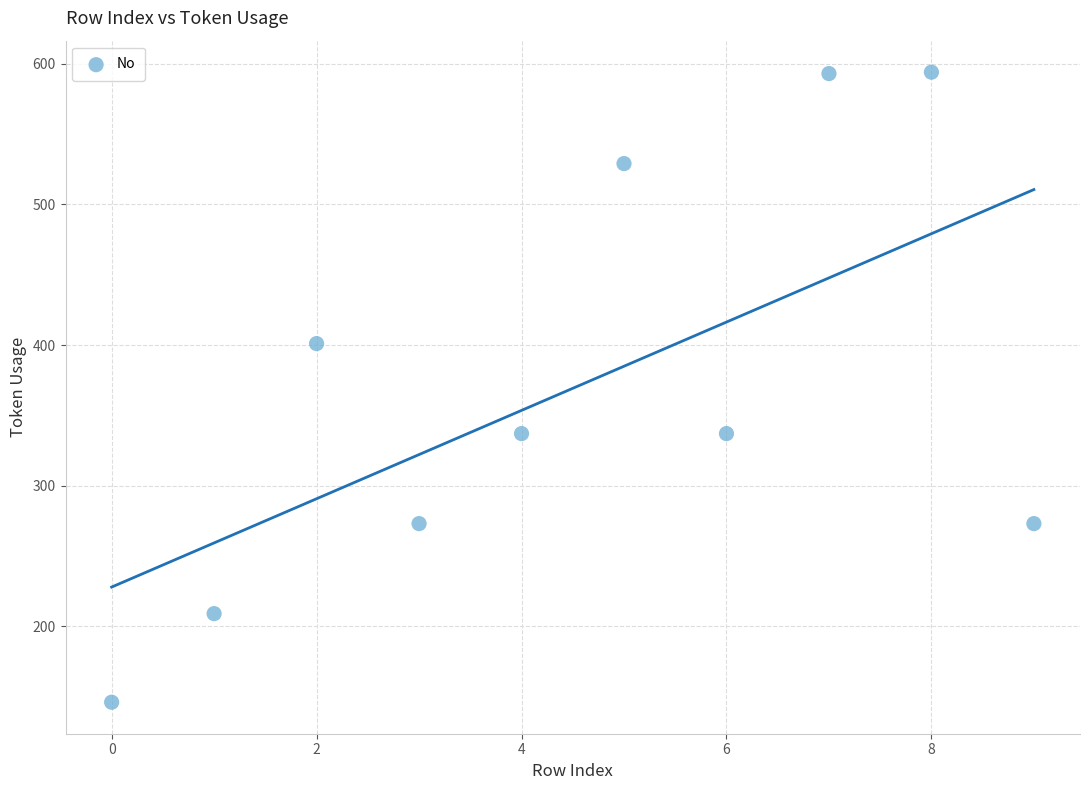

What is the range of Y values (max minus min)?

448